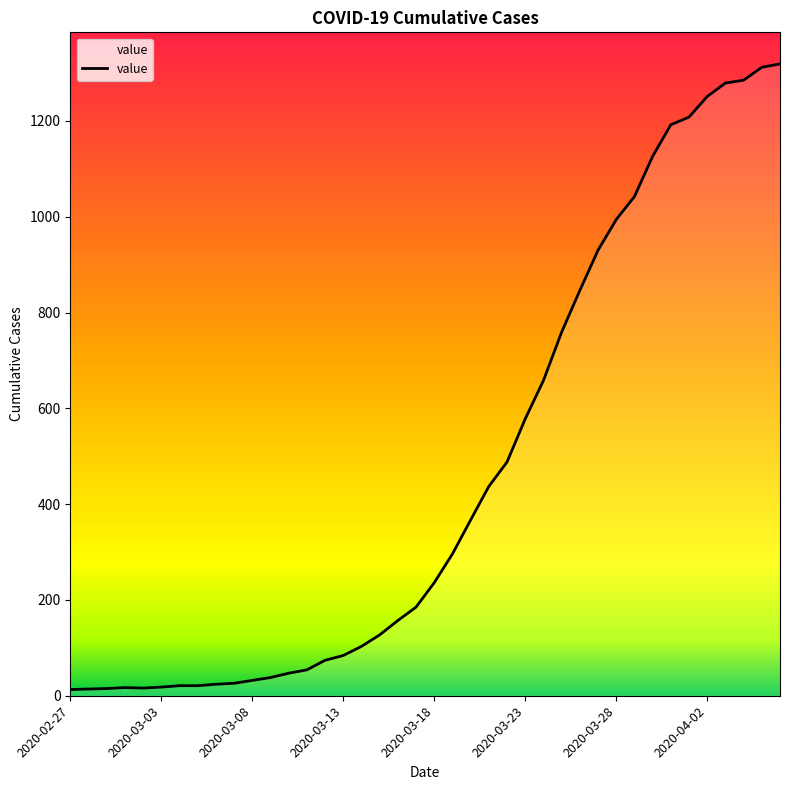

What is the maximum value shown in the chart?

1319